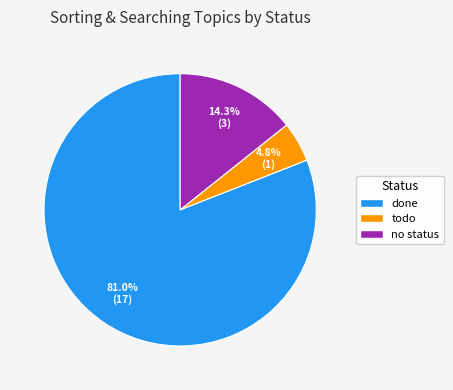

Which slice represents more than half of the pie?

done